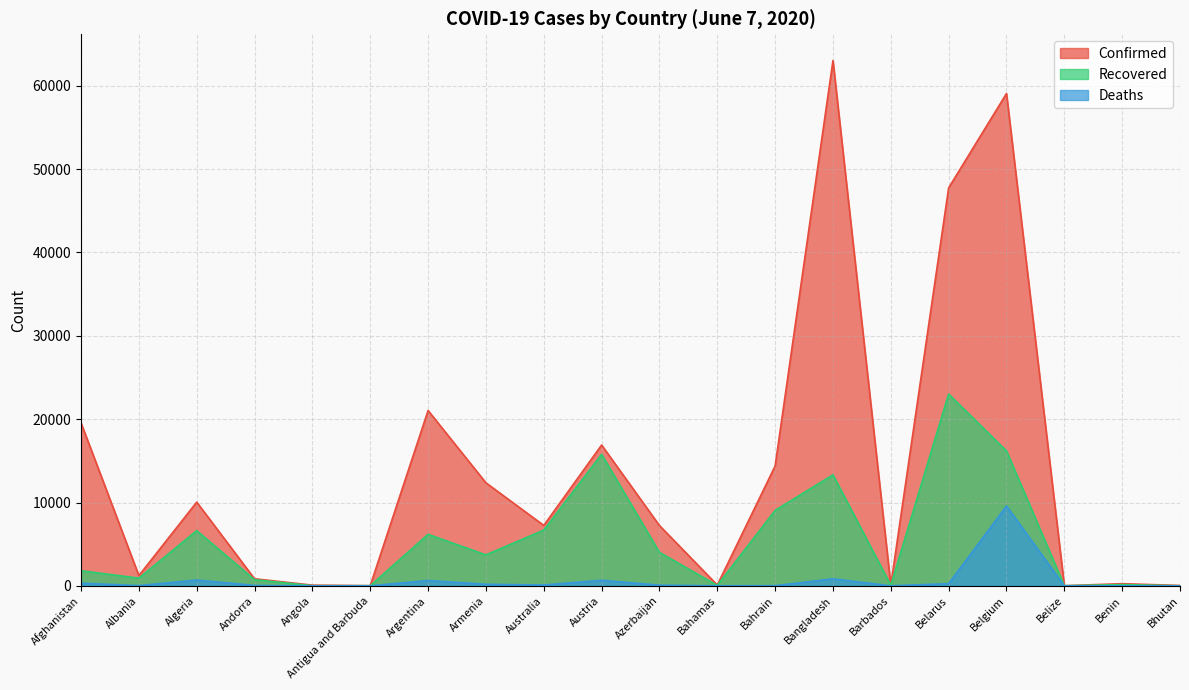

True or false: Confirmed and Deaths intersect in this chart.

False